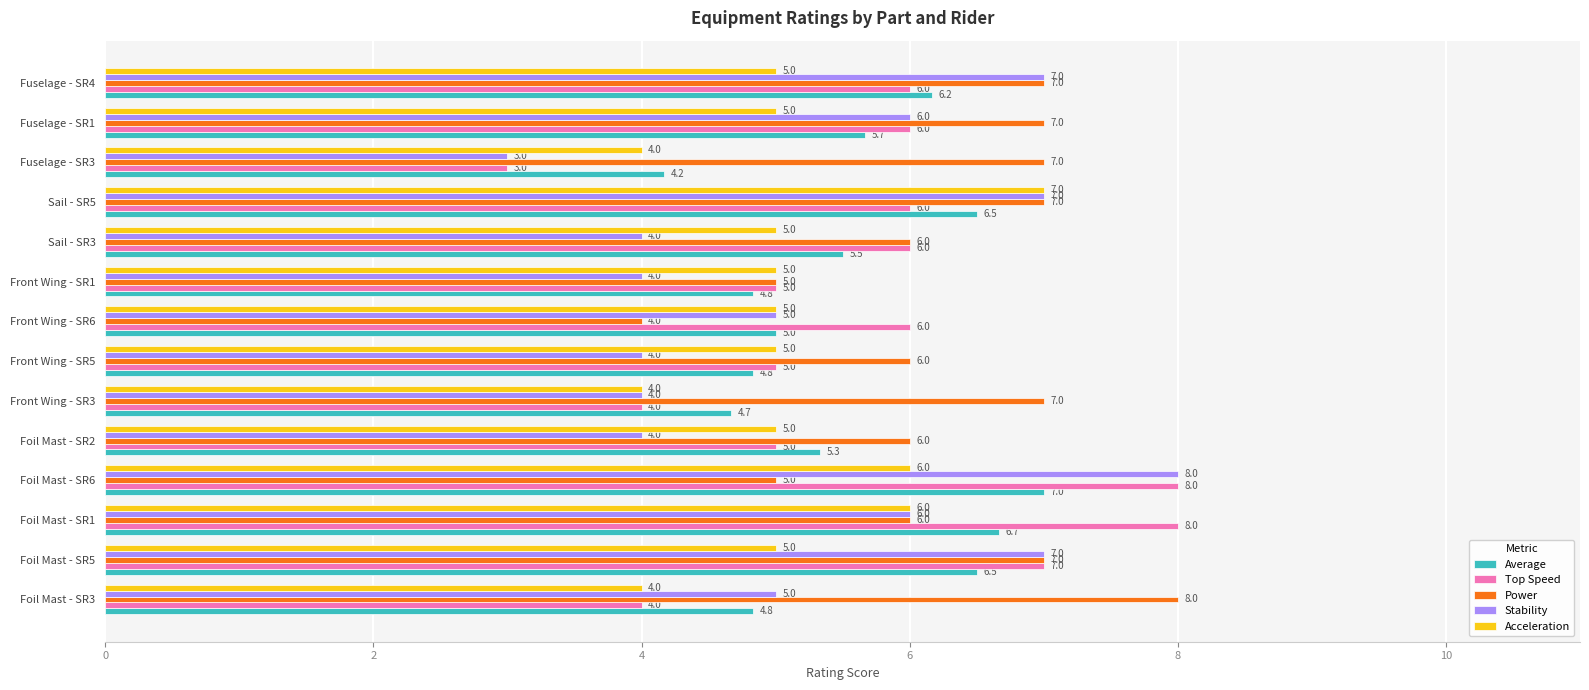

Between Foil Mast - SR3 and Front Wing - SR1, which series saw the biggest shift?

Power